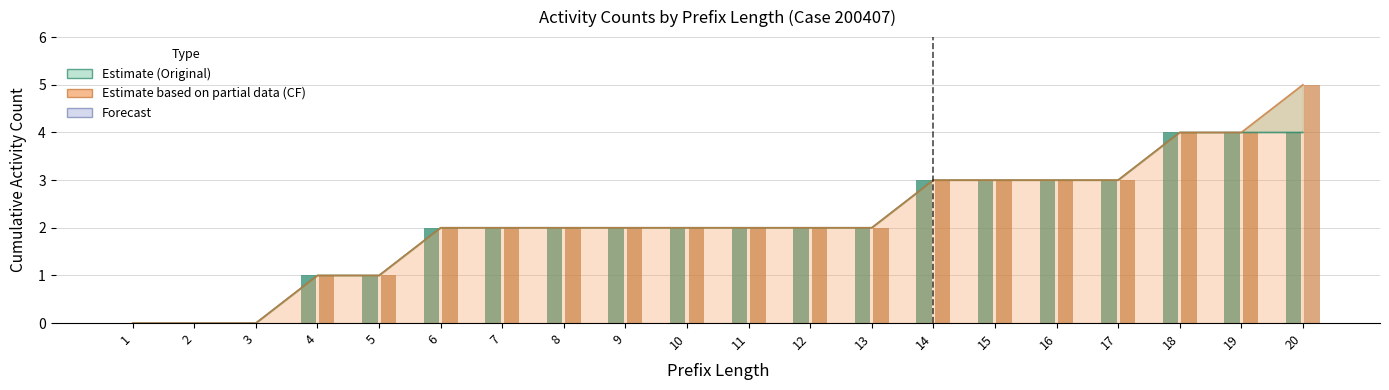

What is the difference between the maximum and minimum values in the Counterfactual bars series?

5